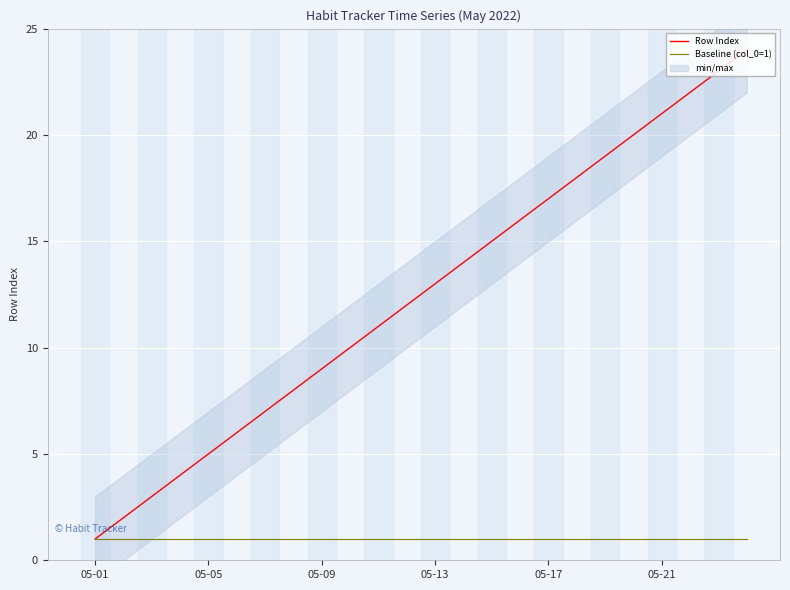

The value of Baseline (col_0=1) at 05-17 is 1. True or false?

True